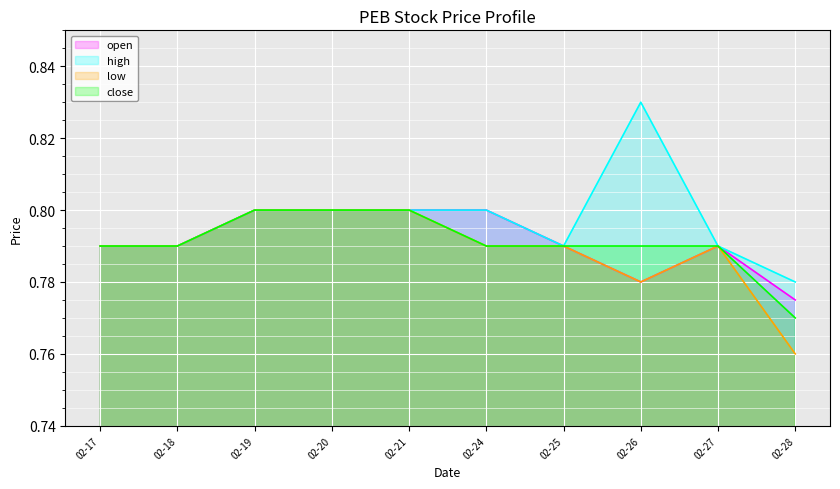

Between 02-17 and 02-26, which series saw the biggest shift?

high